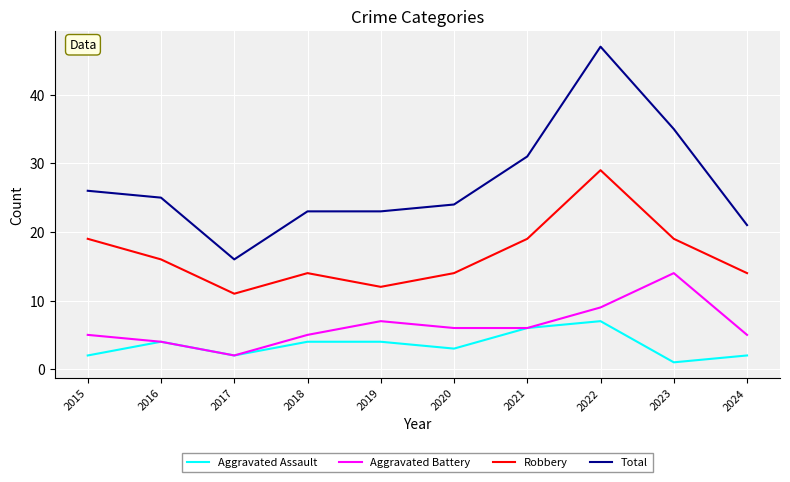

Between 2021 and 2024, which series saw the biggest shift?

Total